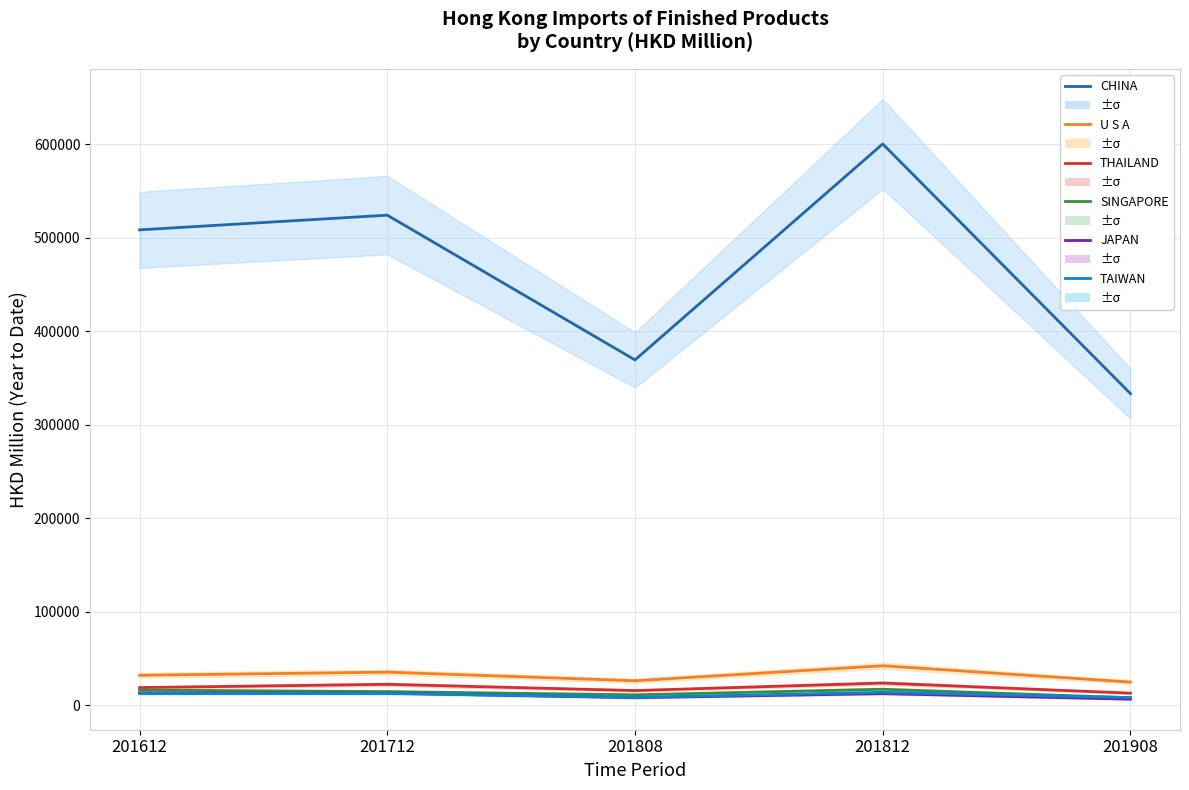

Which category has the lowest value across all series?

201908